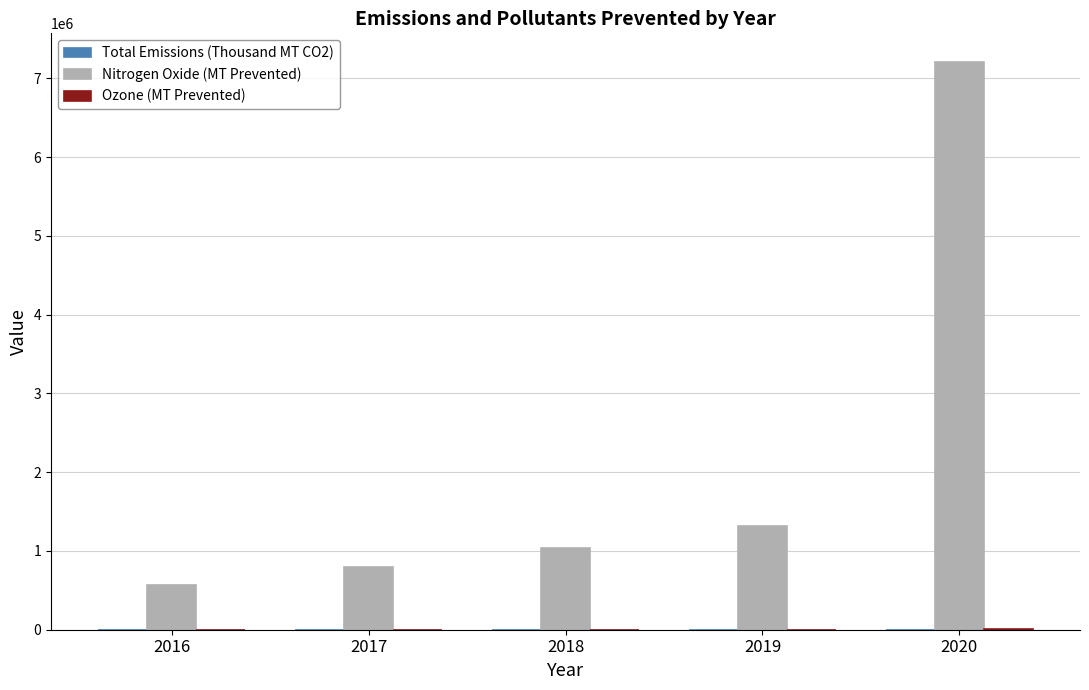

At which category is the sum across all series the highest?

2020